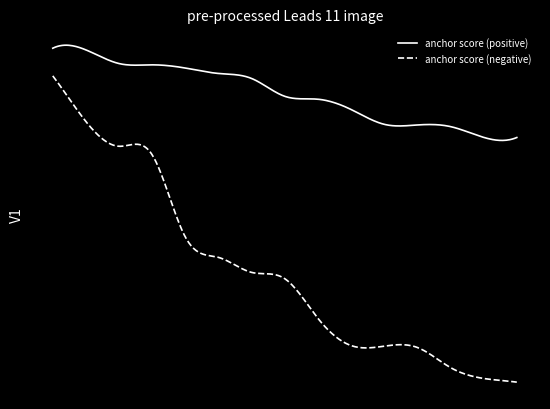

True or false: anchor score (positive) has more than 0 points higher than both neighbors.

True